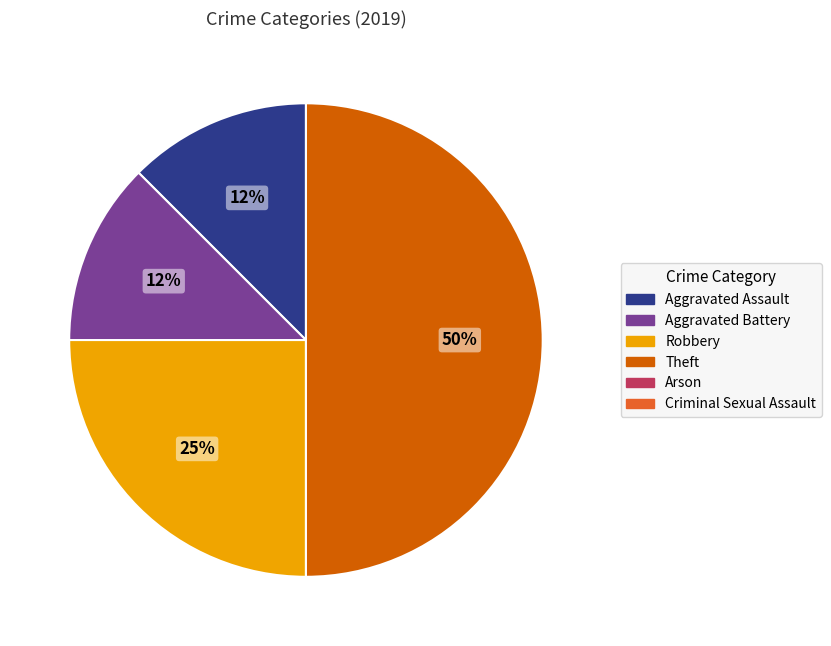

Rank the categories by value from lowest to highest.

Arson, Criminal Sexual Assault, Aggravated Assault, Aggravated Battery, Robbery, Theft